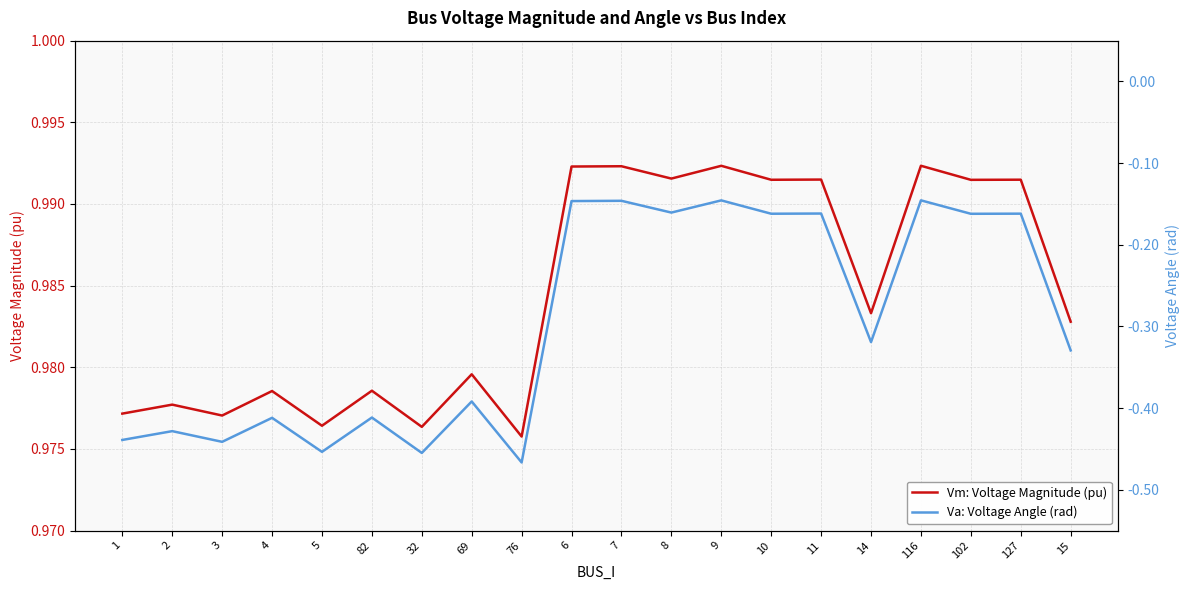

The value of Vm: Voltage Magnitude (pu) at 11 is 0.5. True or false?

False